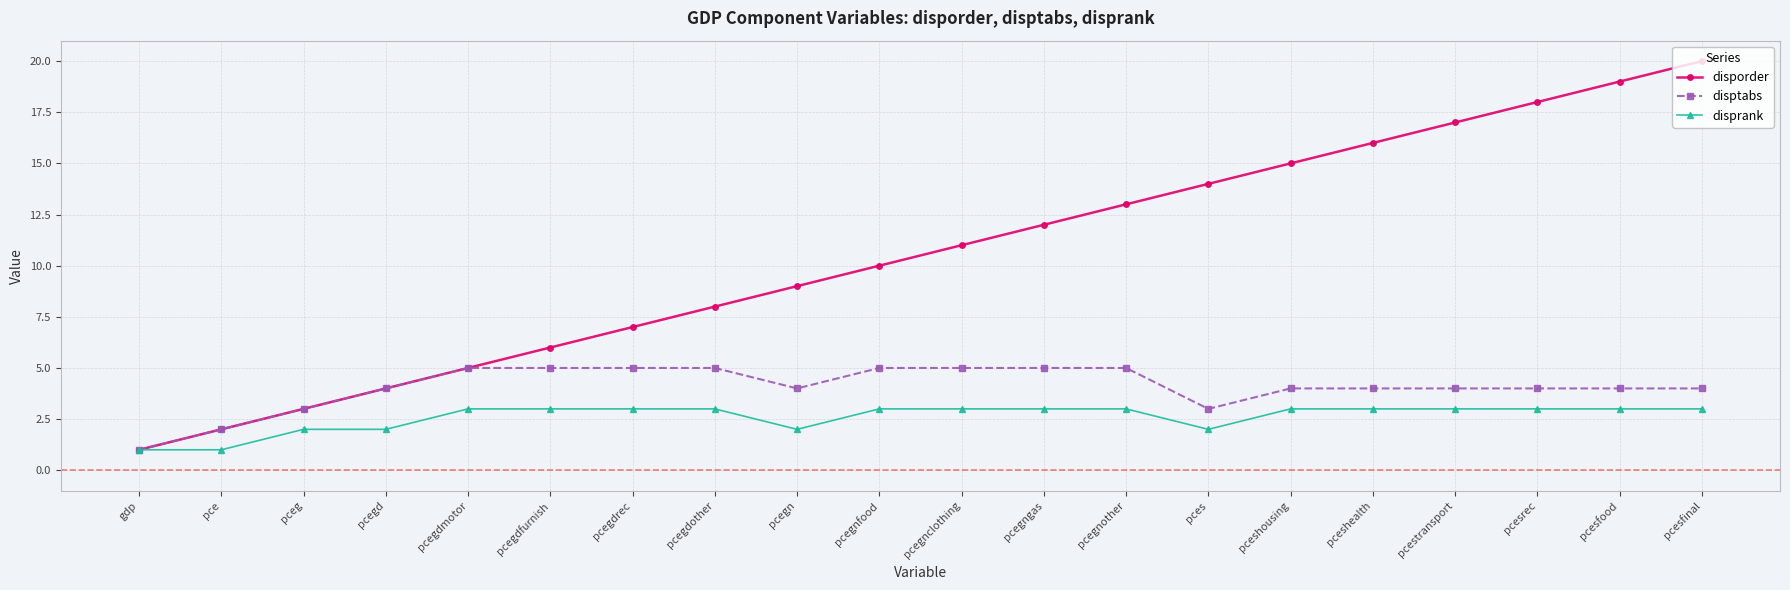

Count the number of categories in the chart.

20